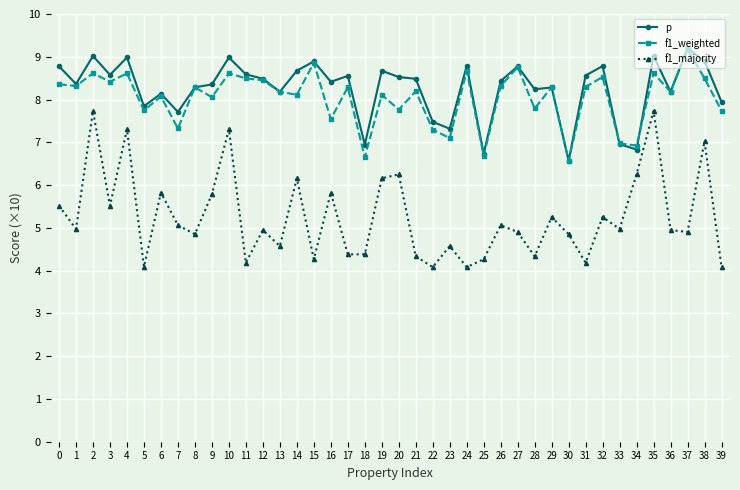

Where is the first local maximum for f1_majority?

2